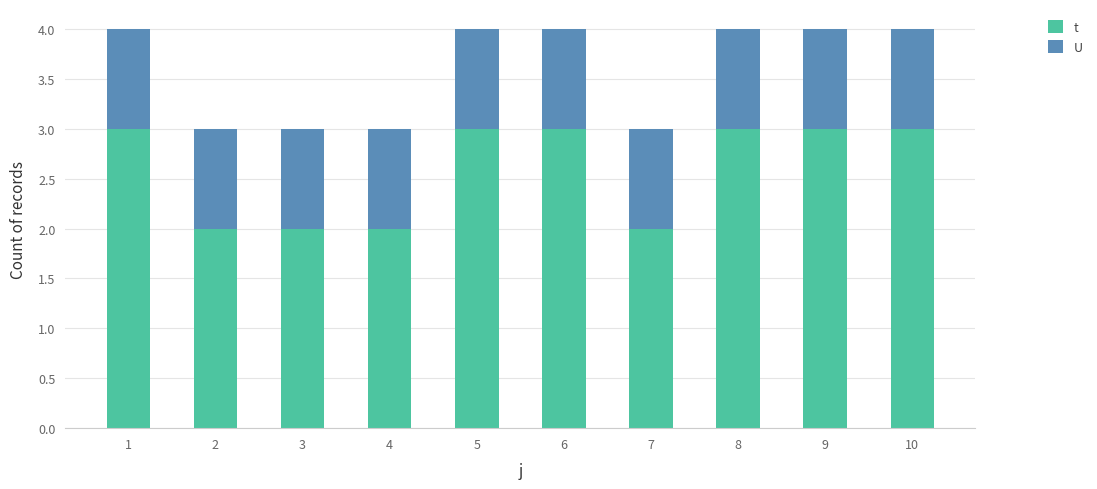

What is the average value of the t series?

3